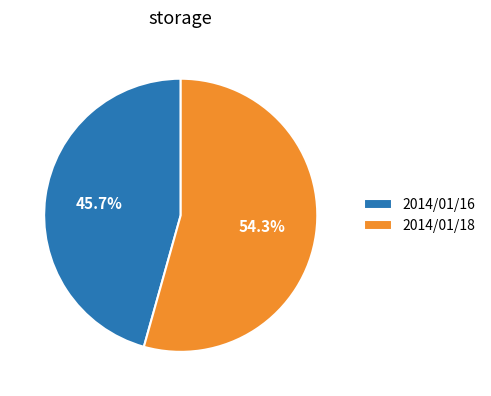

Count the number of slices in the pie.

2